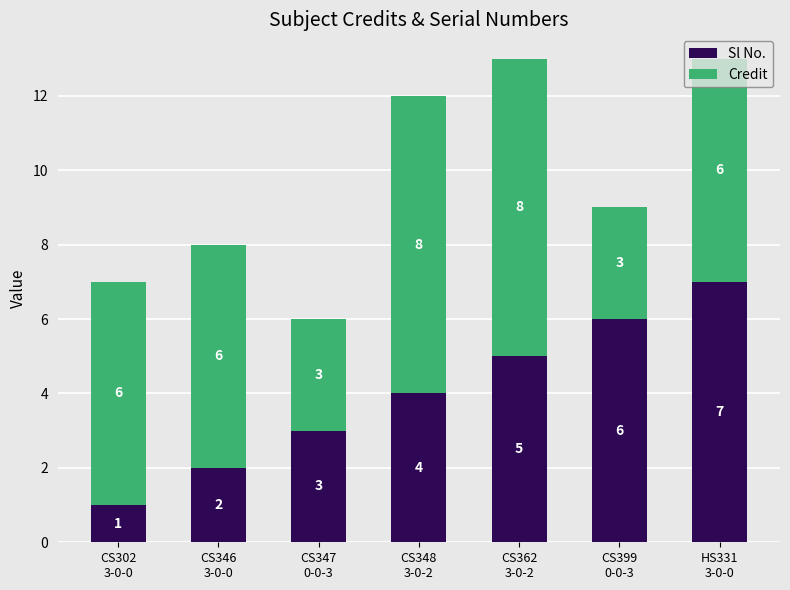

How many series are shown in this chart?

2